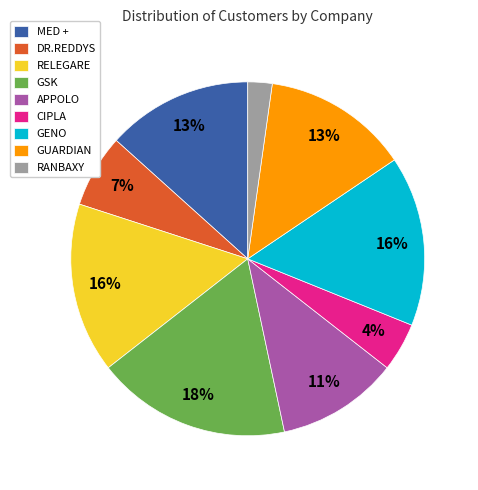

Which category has the biggest portion of the pie?

GSK